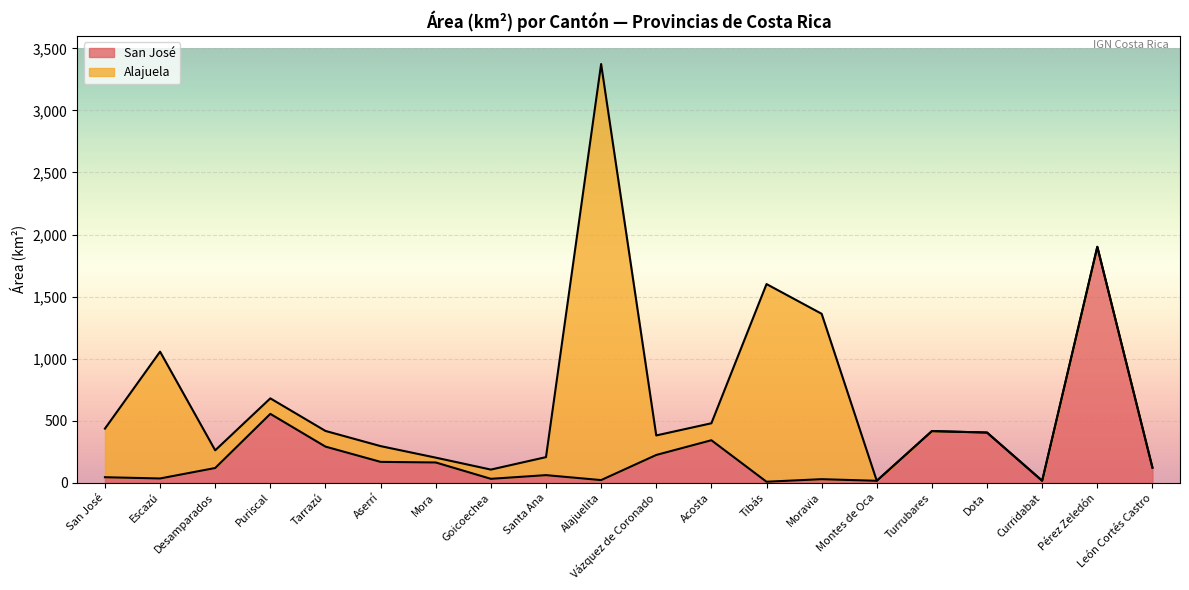

List the labels in order of value, largest first.

Pérez Zeledón, Puriscal, Turrubares, Dota, Acosta, Tarrazú, Vázquez de Coronado, Aserrí, Mora, León Cortés Castro, Desamparados, Santa Ana, San José, Escazú, Goicoechea, Moravia, Alajuelita, Curridabat, Montes de Oca, Tibás